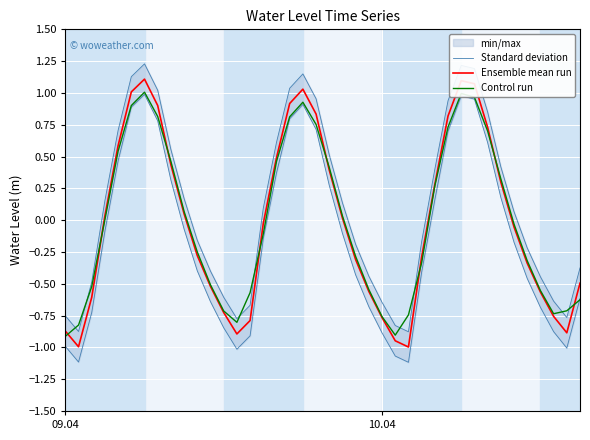

True or false: Standard deviation and Ensemble mean run intersect in this chart.

False